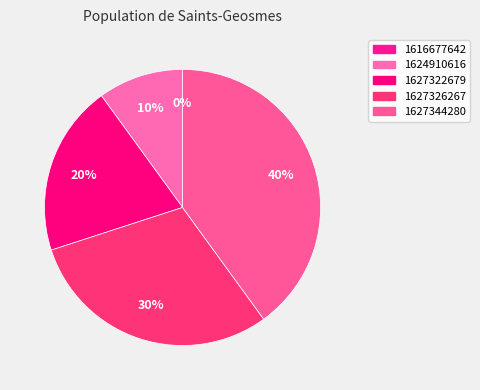

Combined, do 1627326267 and 1624910616 account for over 50%?

No